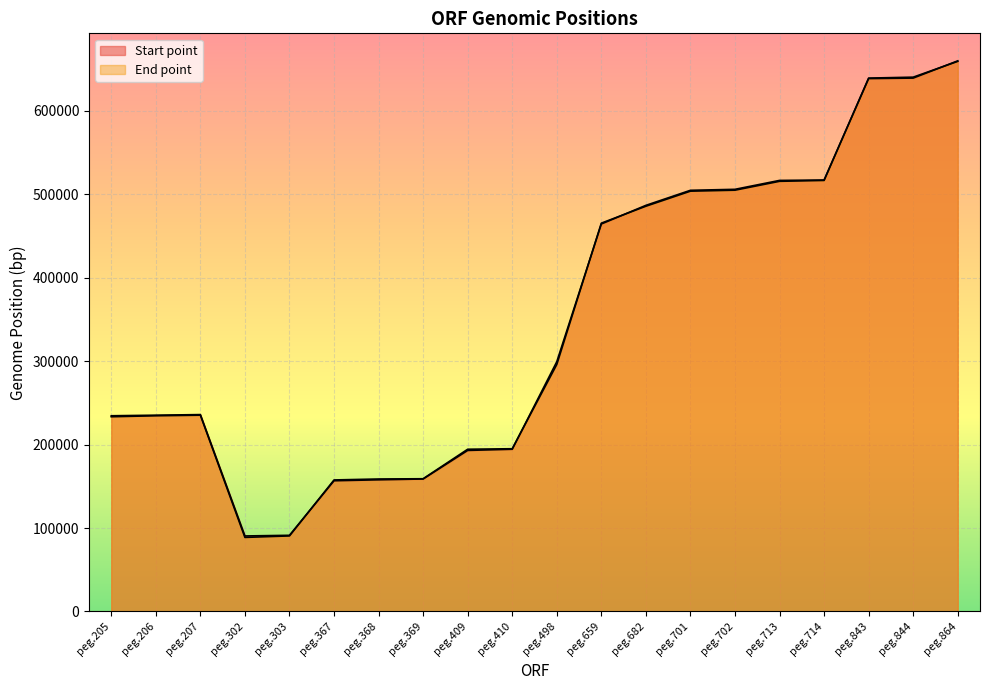

How many times do End point and Start point cross each other?

6